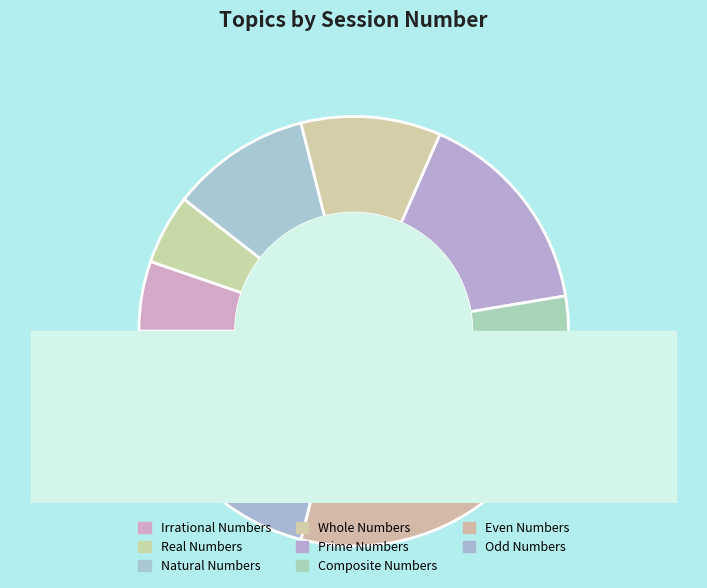

Which slice is the smallest?

Irrational Numbers